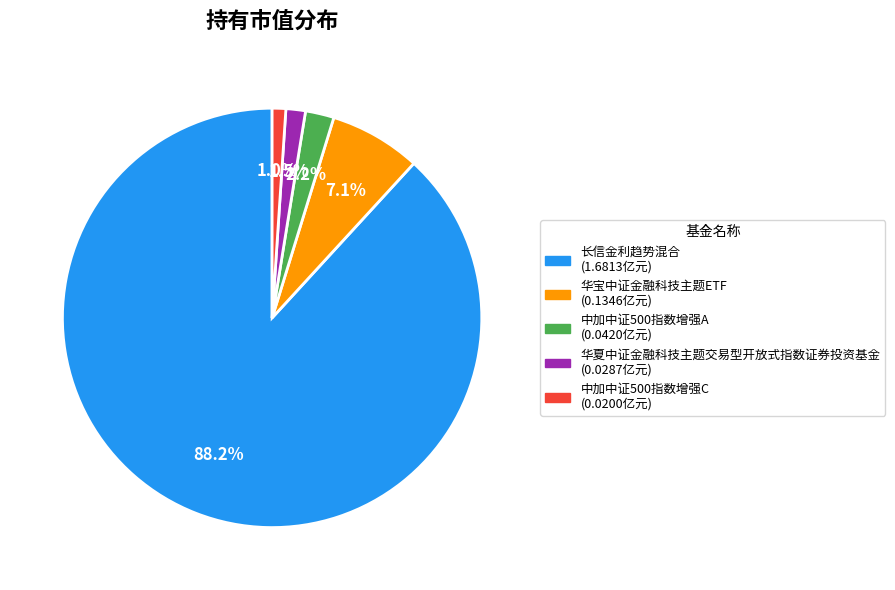

Between 中加中证500指数增强C and 华宝中证金融科技主题ETF, which is larger?

华宝中证金融科技主题ETF